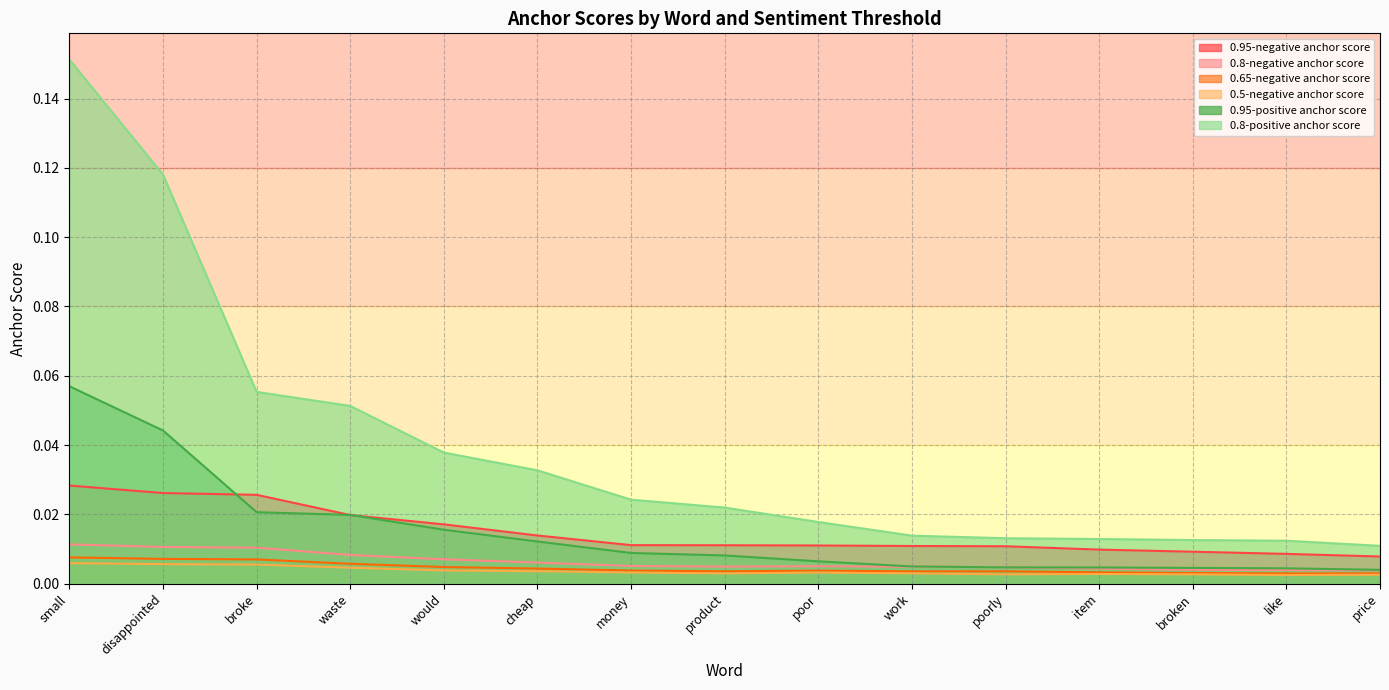

At which category does the chart reach its minimum across all series?

like